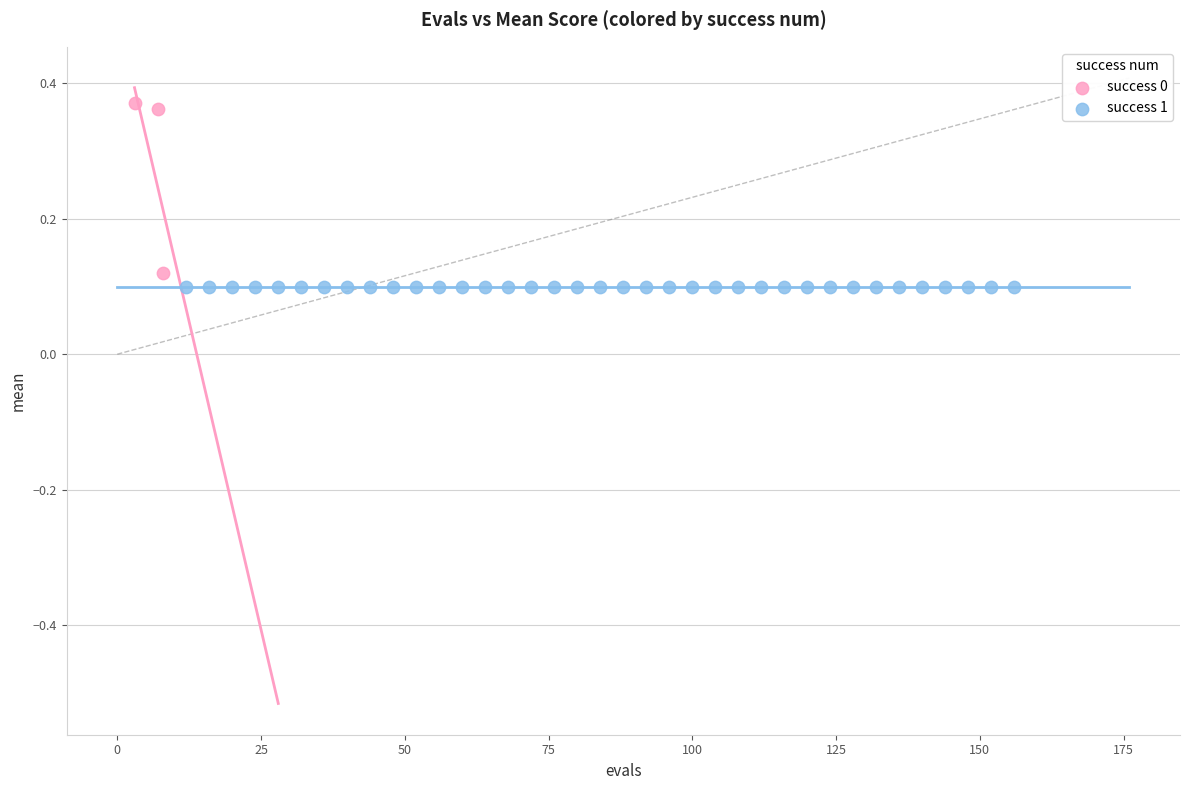

Which series reaches the maximum Y coordinate?

success 0